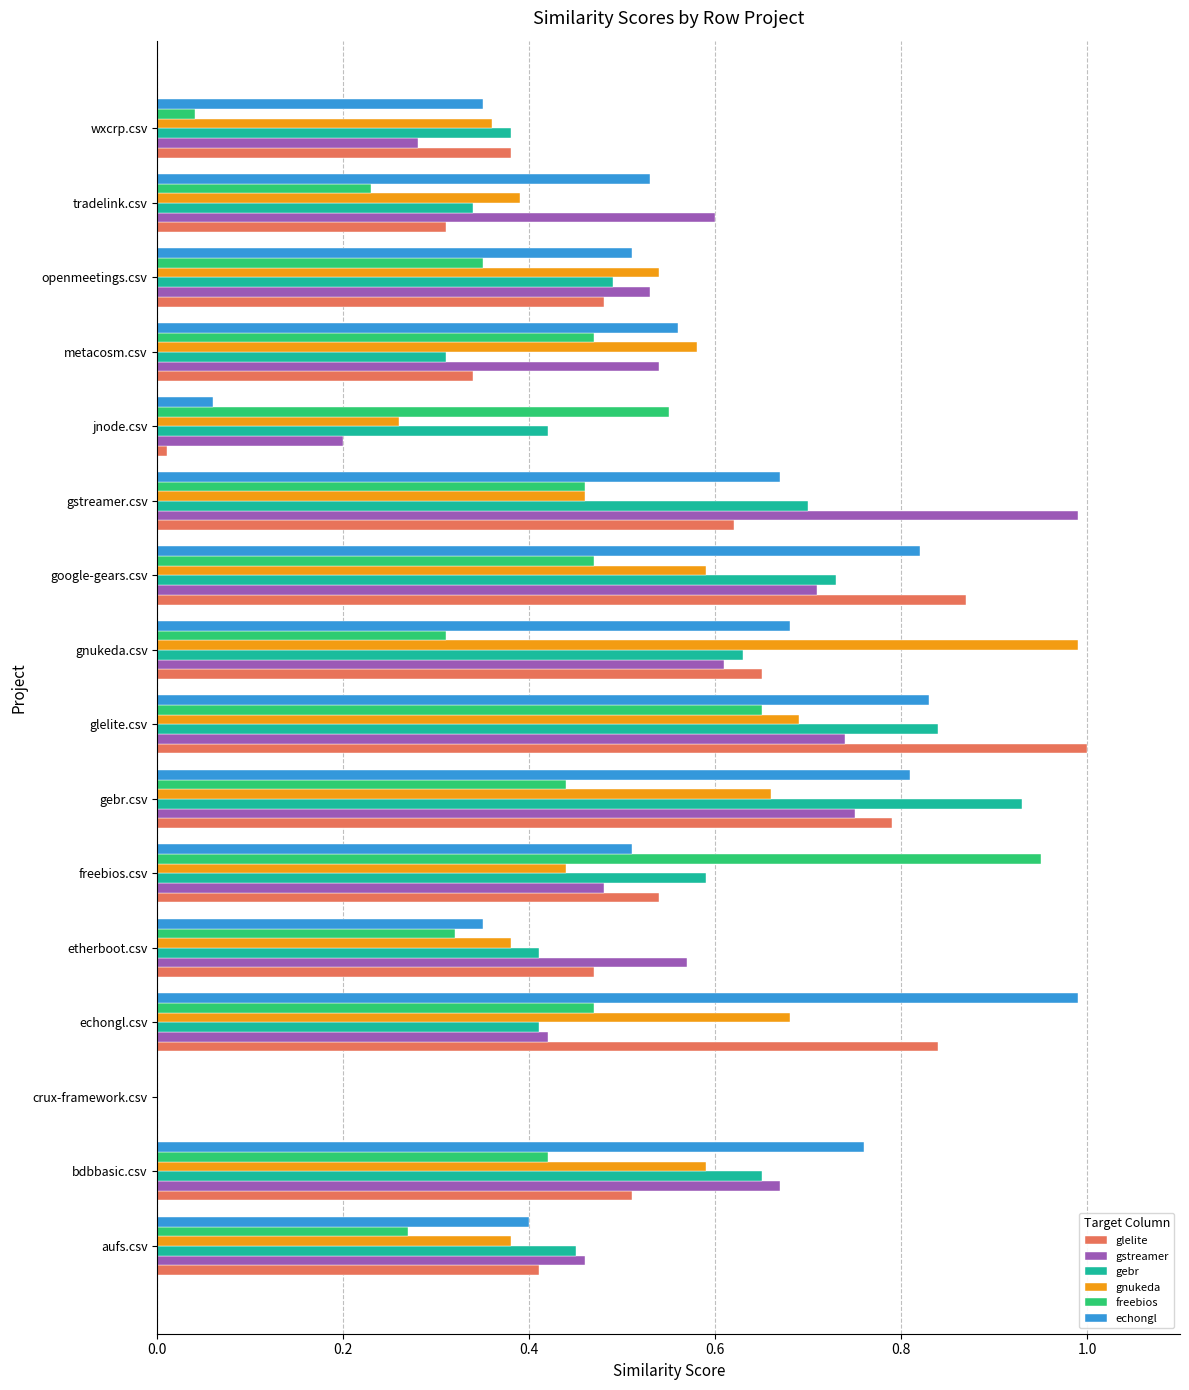

Which series has the largest total across all categories?

echongl